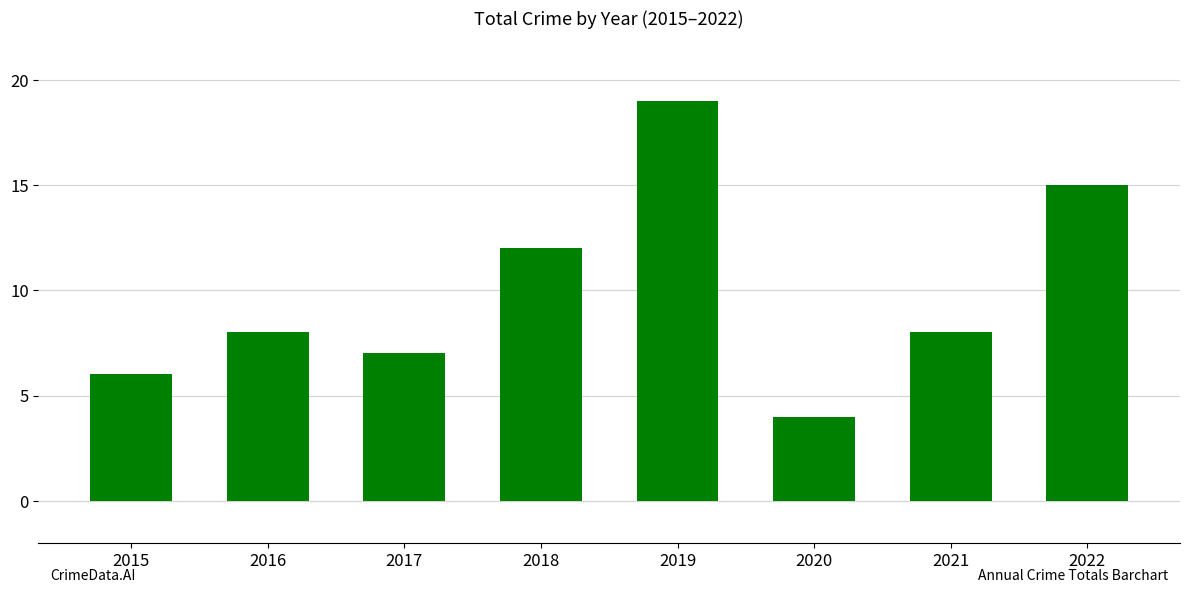

Is it true that the value at 2020 is 4?

True